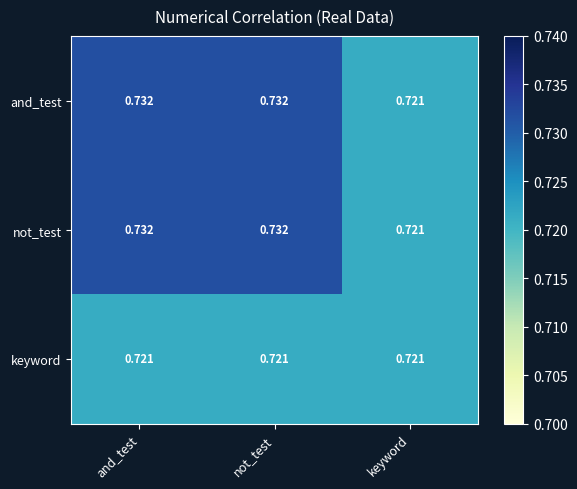

What is the total value across all series at keyword?

2.2